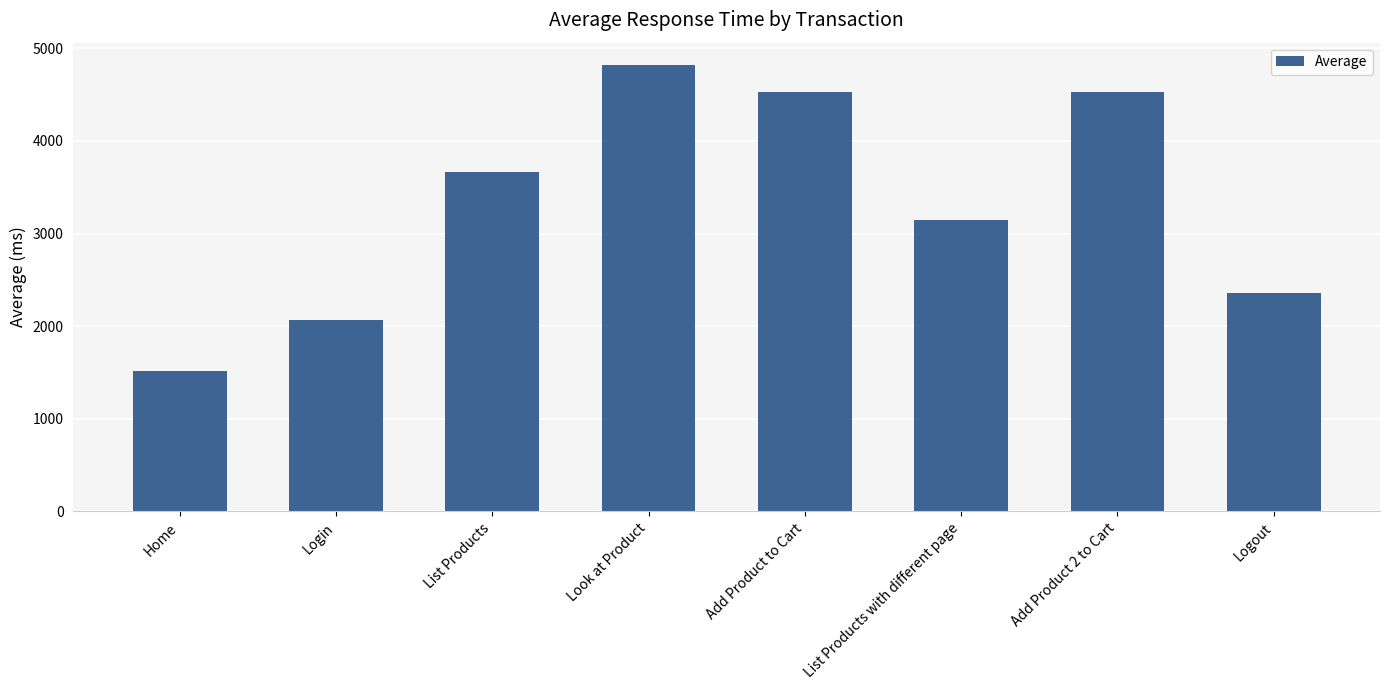

What is the difference between the maximum and minimum values?

3300